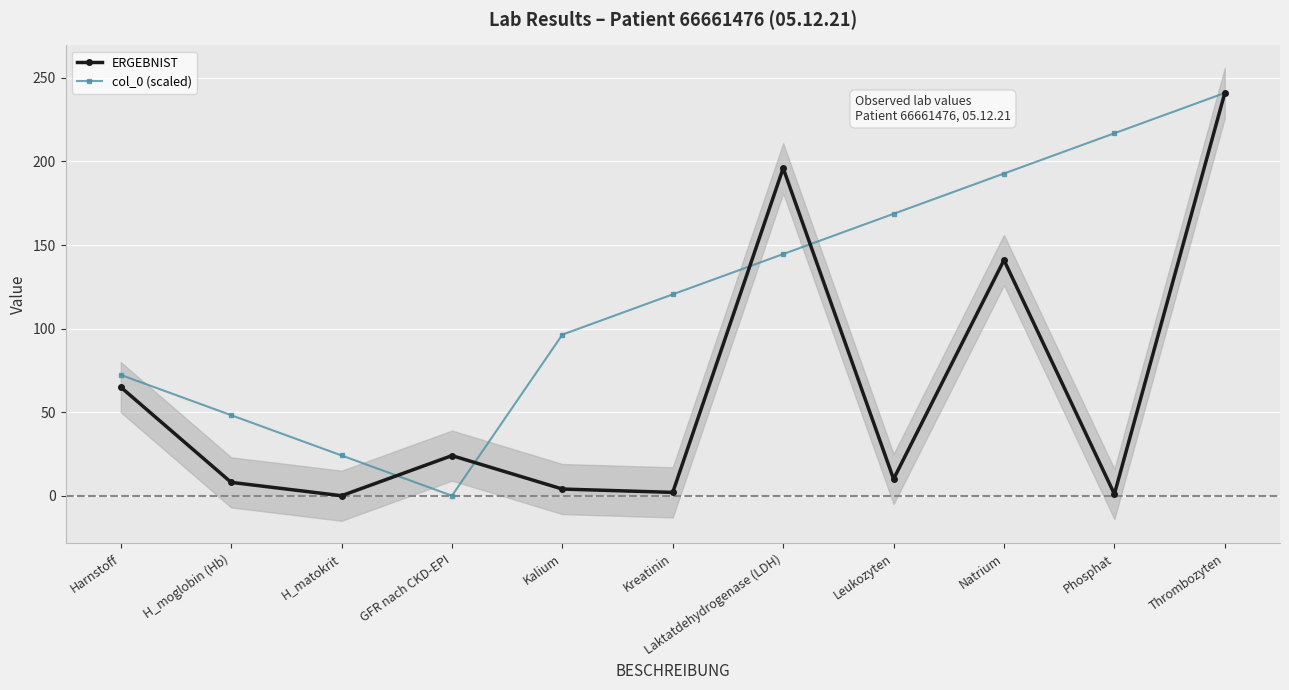

What is the sum of all col_0 (scaled) values?

1325.5